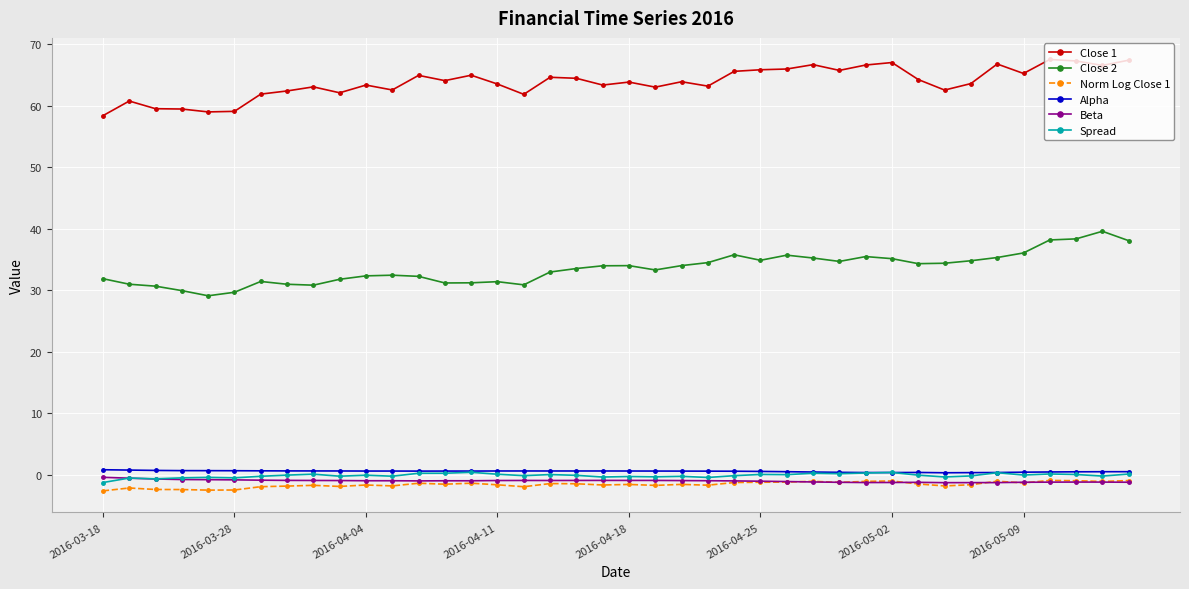

What is the value of the Norm Log Close 1 point at the 7th from the left?

-2.0